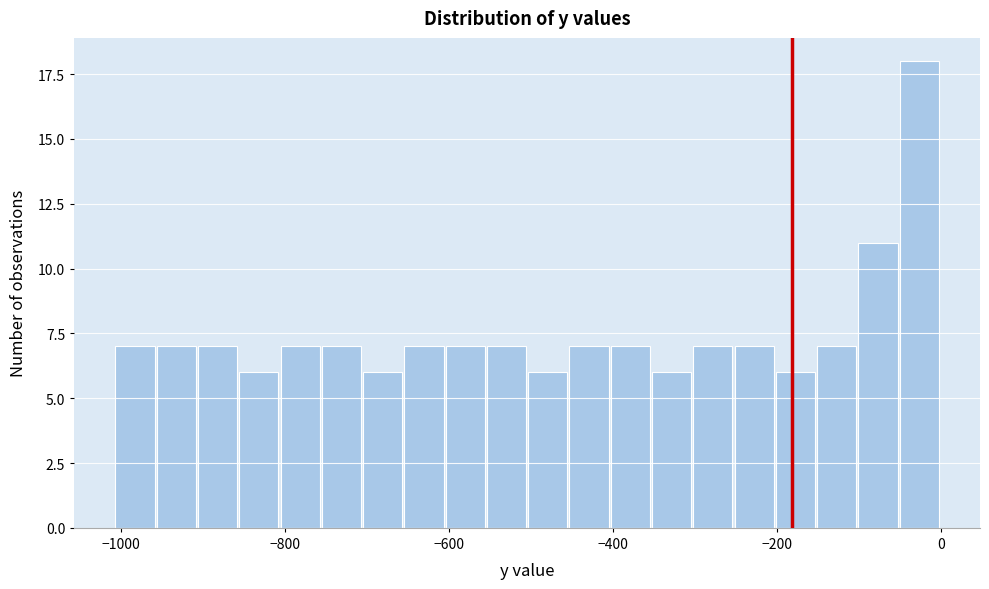

Around what value on the x-axis is the tallest bar? Give the approximate position of its centre, as read against the axis.

-20